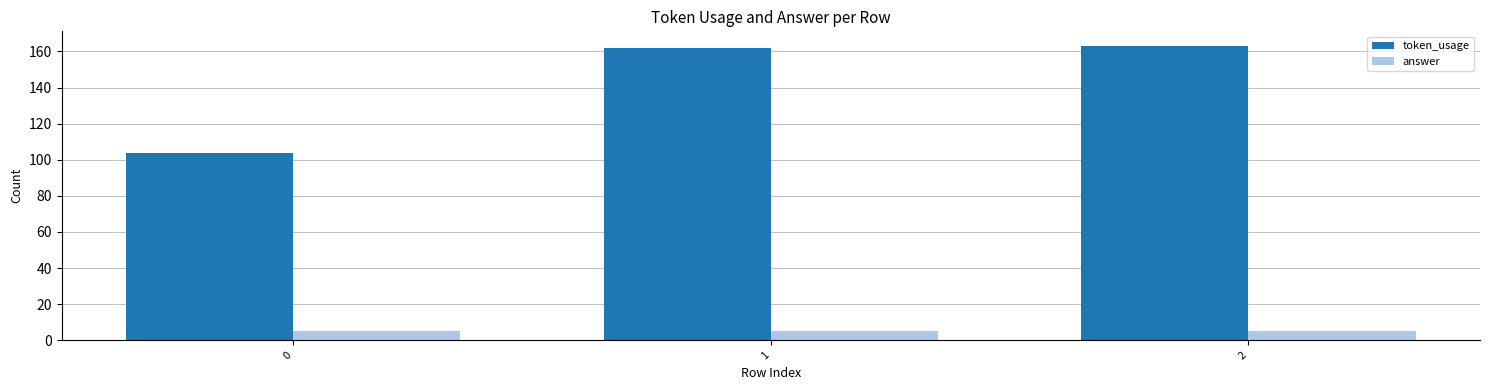

At 1, list the series in order from smallest to largest.

answer, token_usage